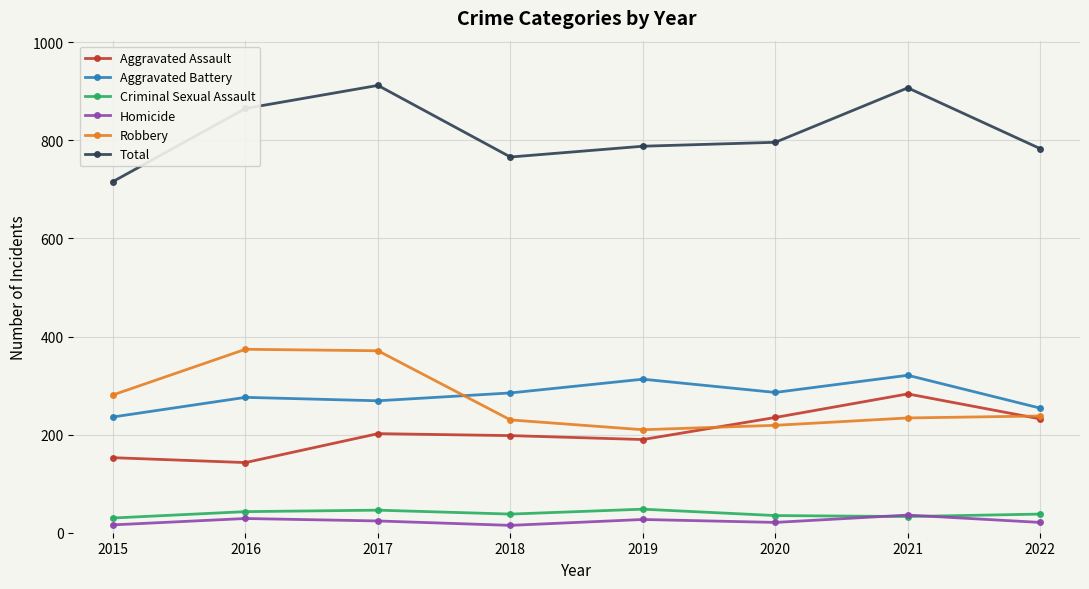

What is the average value of the Total series?

817